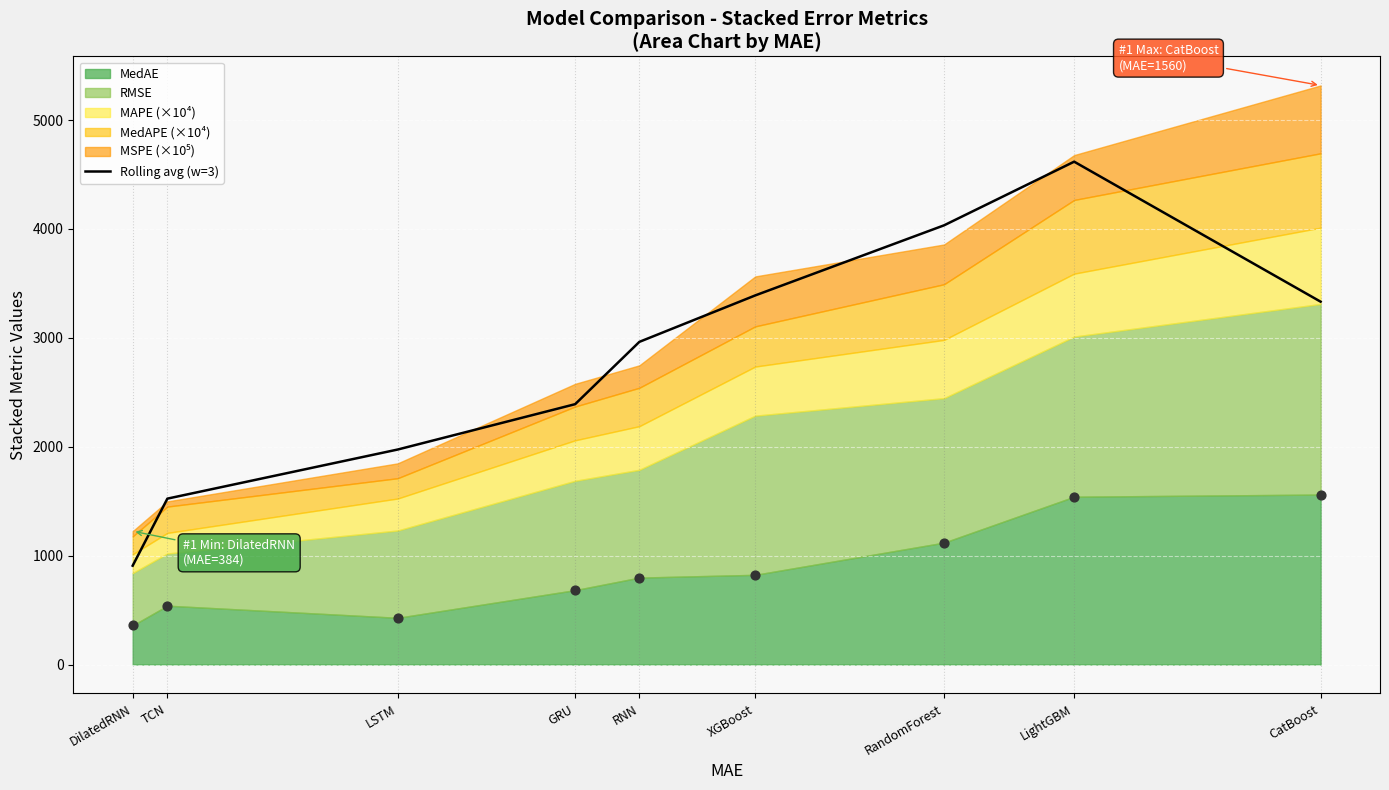

Between CatBoost and DilatedRNN, which is larger?

CatBoost